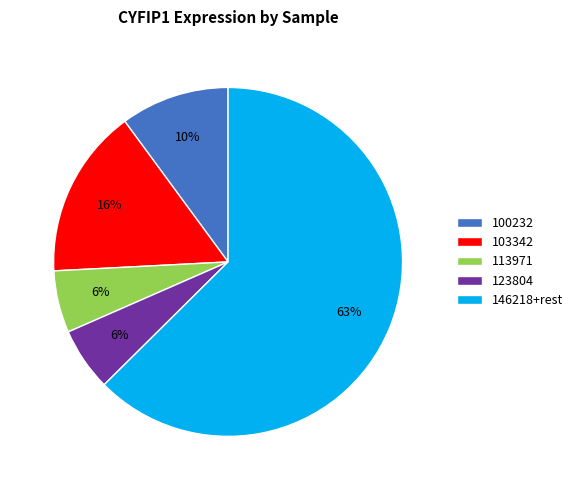

Between 103342 and 123804, which is larger?

103342